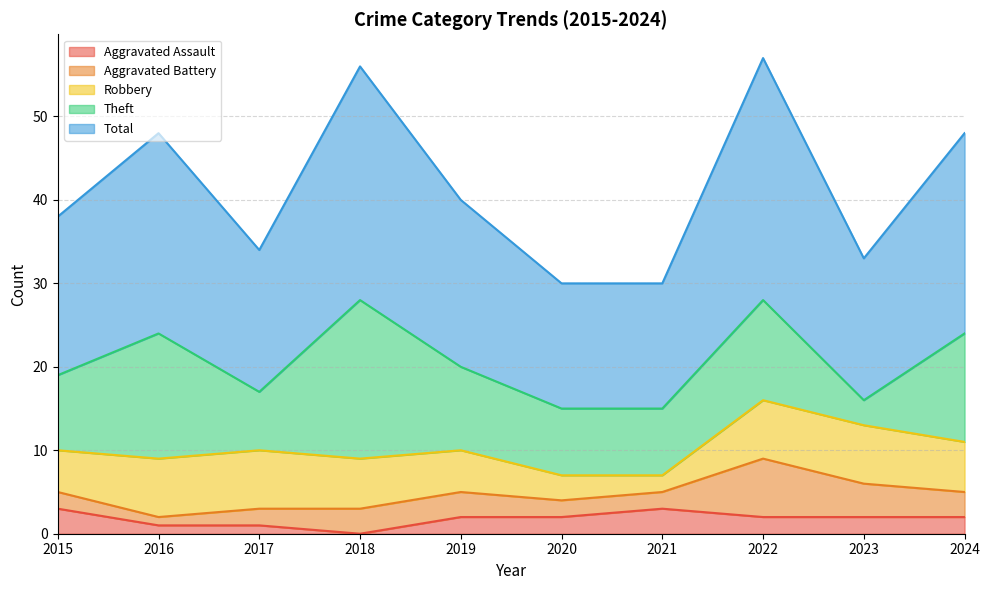

How many values in the Aggravated Battery series are below 3?

5